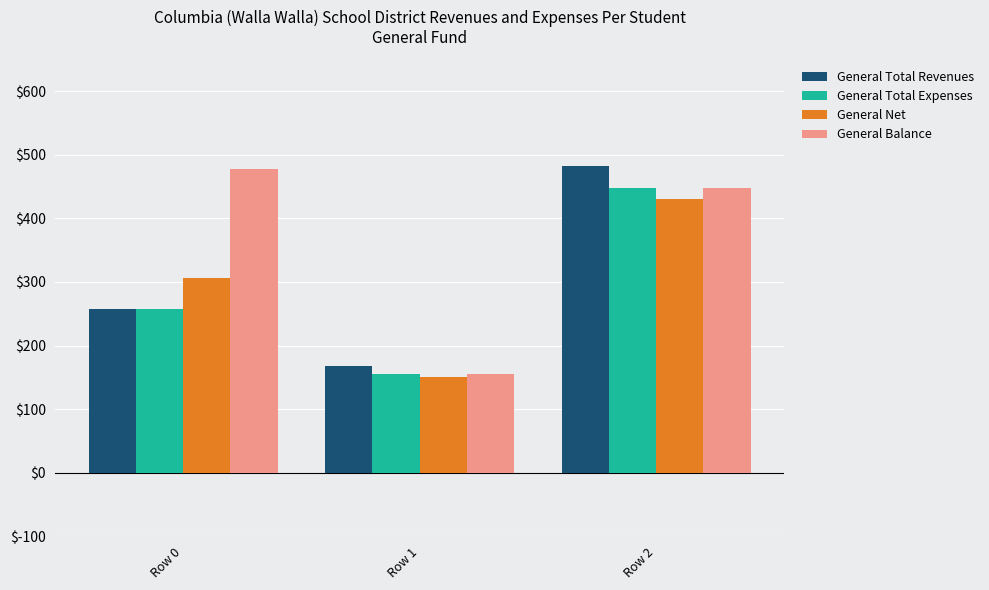

What are all the series names shown in the legend?

General Total Revenues, General Total Expenses, General Net, General Balance